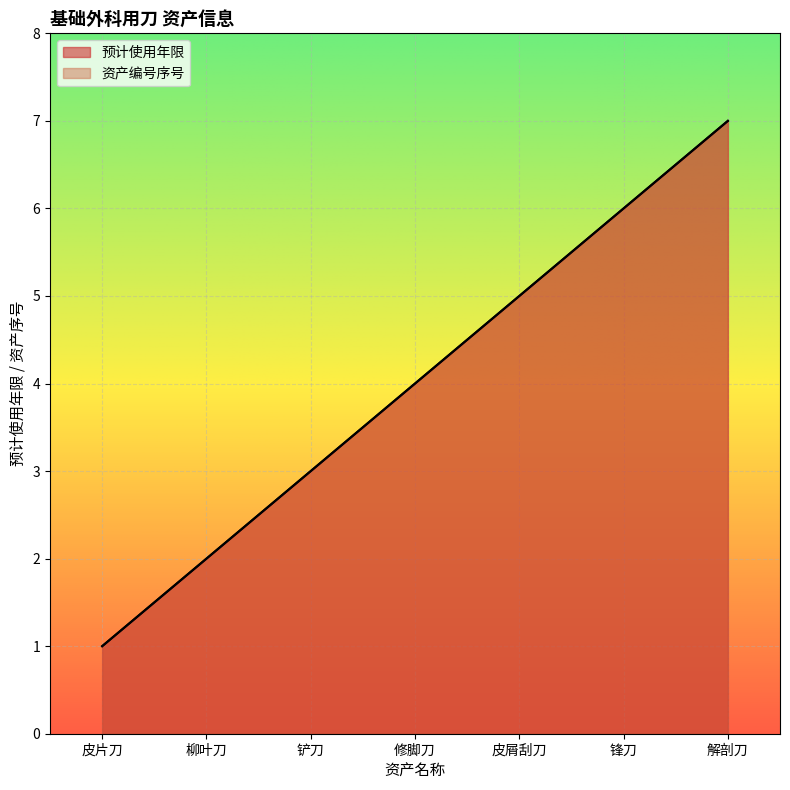

What is the difference between the maximum and second lowest values in the 资产编号序号 series?

5